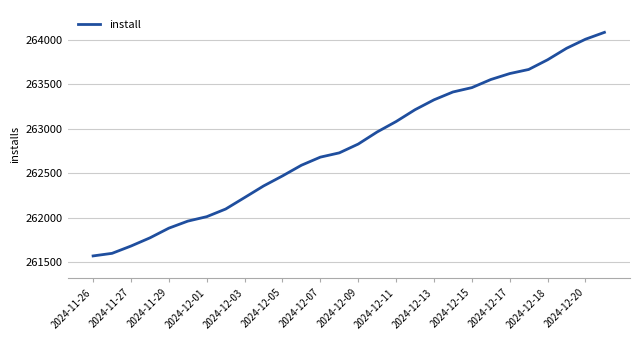

What is the minimum value shown in the chart?

261573